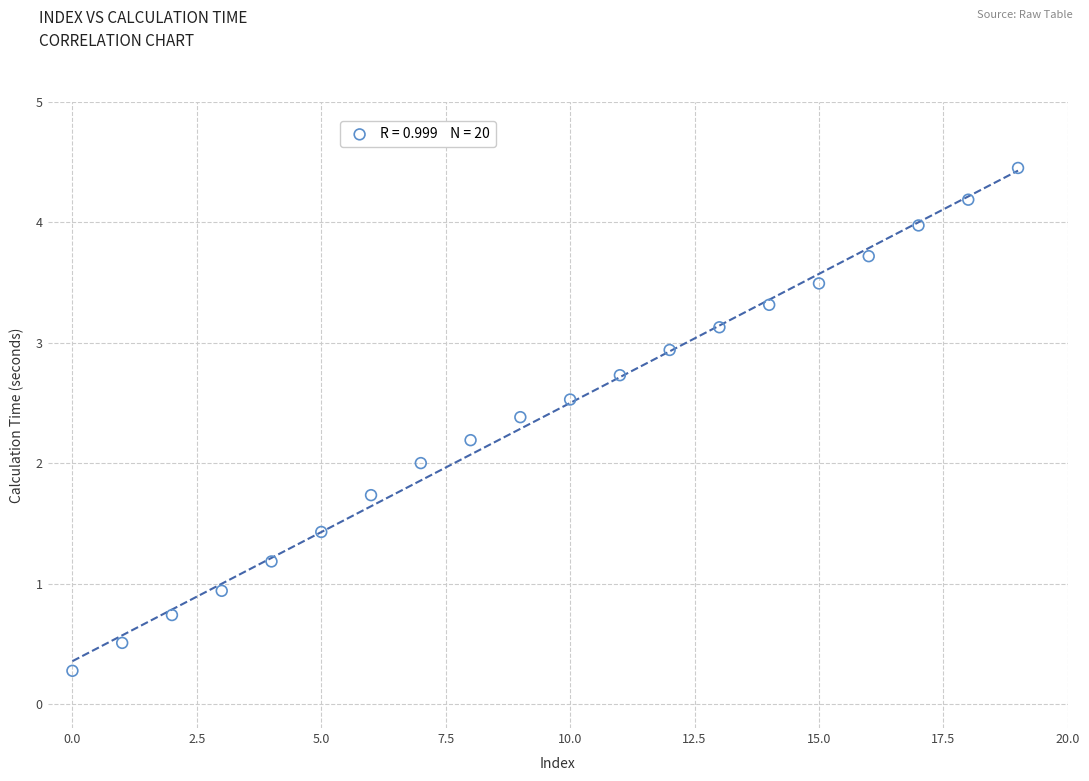

What is the range of Y values (max minus min)?

4.2